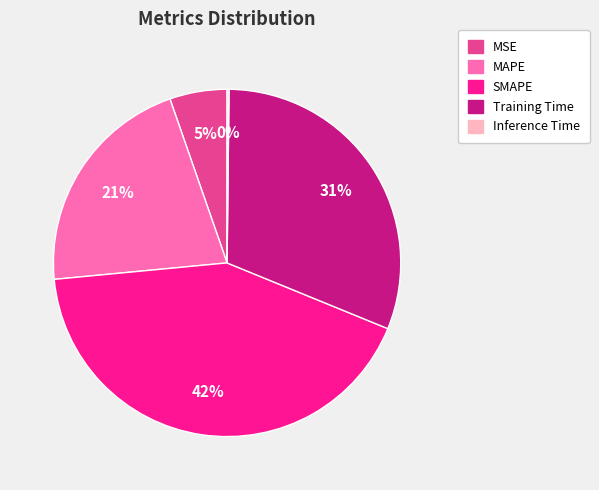

Does SMAPE represent more than half of the total?

No